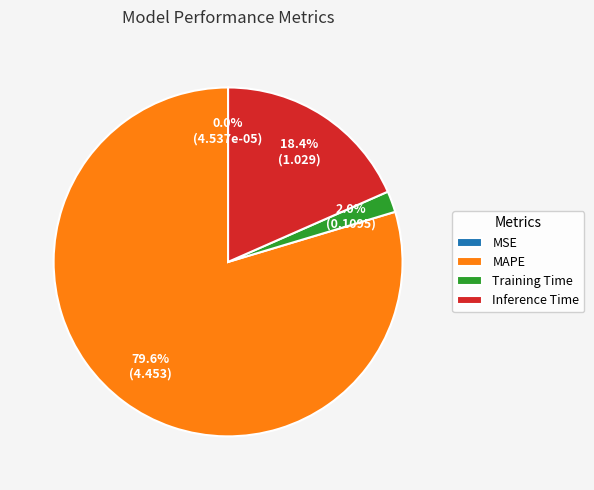

Which category has the biggest portion of the pie?

MAPE